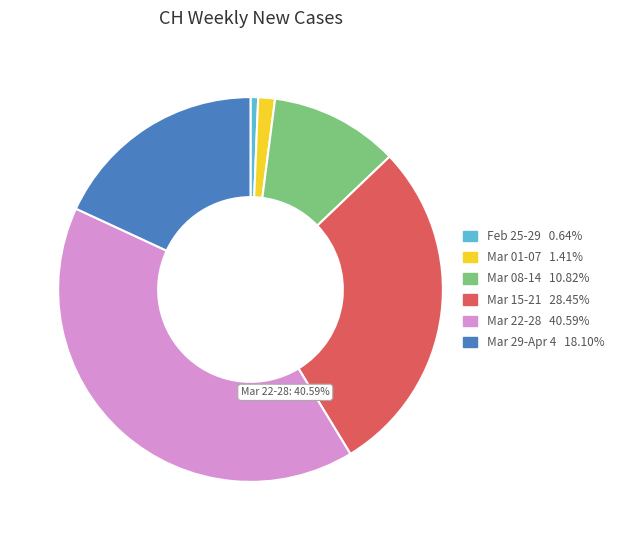

Is there any slice that represents more than half of the pie?

No